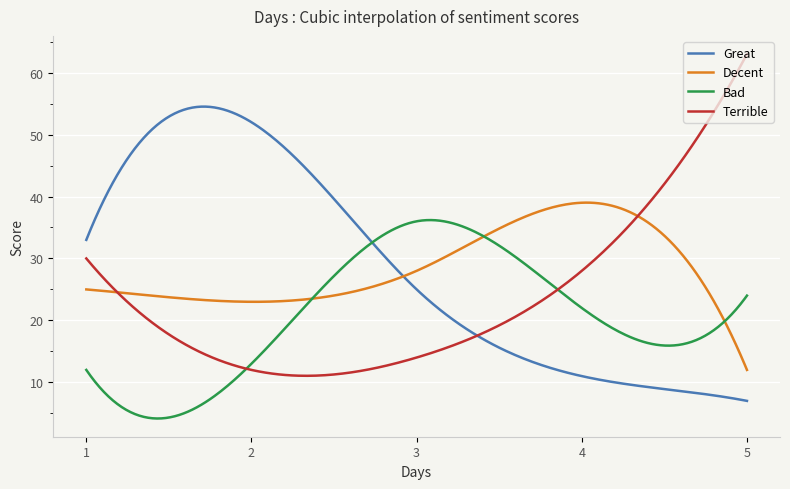

What is the maximum value for Decent?

39.0